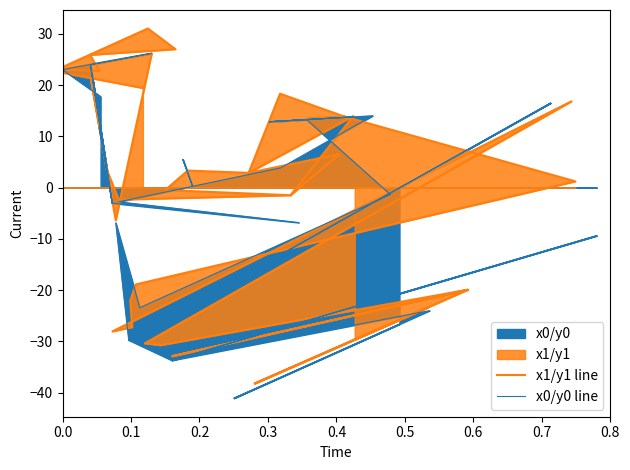

List the series in order of their overall mean, lowest first.

x1/y1 line, x0/y0 line